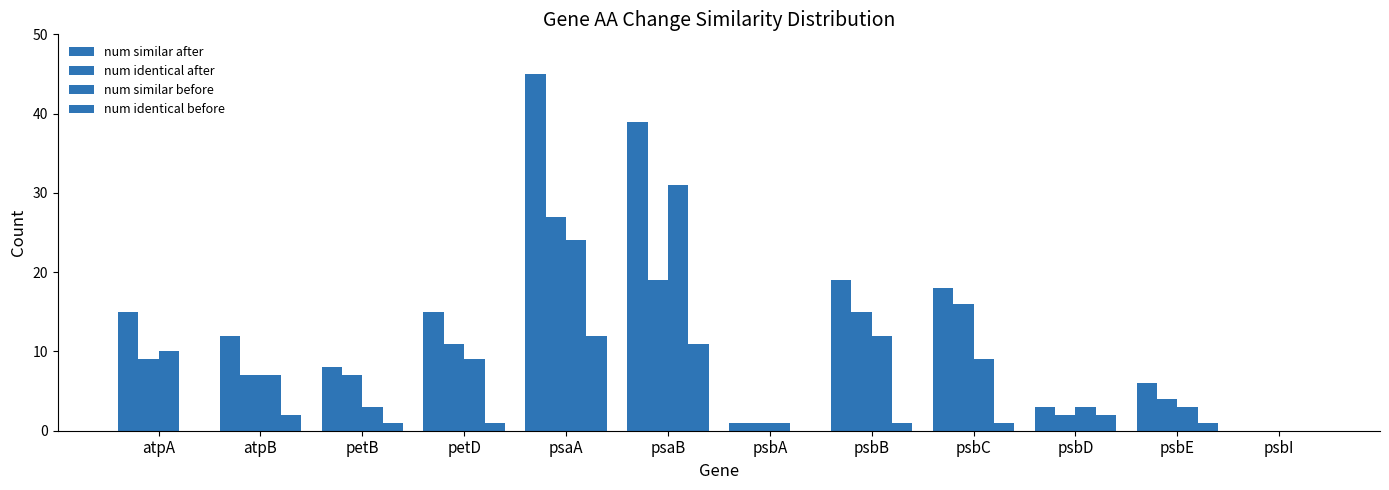

List the labels in order of num identical after value, smallest first.

psbI, psbA, psbD, psbE, atpB, petB, atpA, petD, psbB, psbC, psaB, psaA